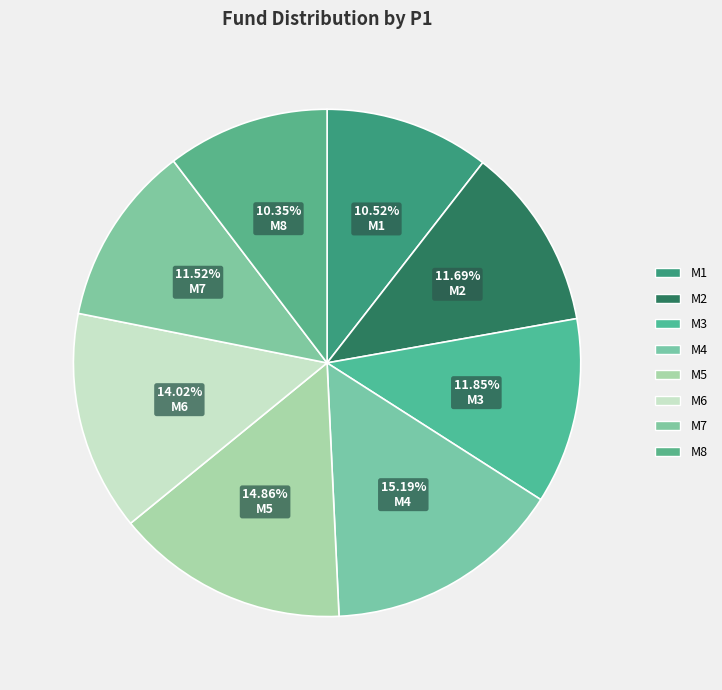

What percentage is NOT represented by M8?

89.6%